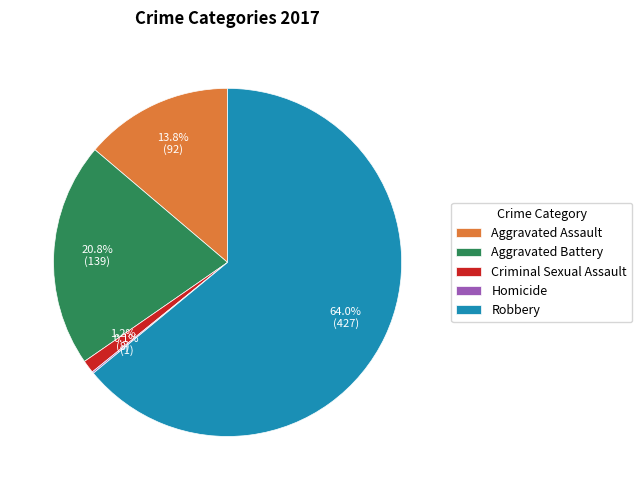

Which slice represents more than half of the pie?

Robbery